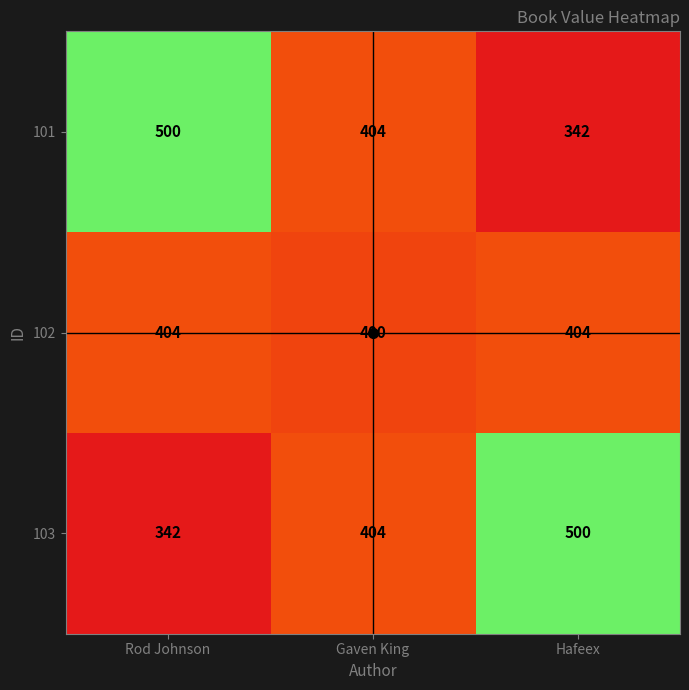

What is the minimum value shown in the chart?

342